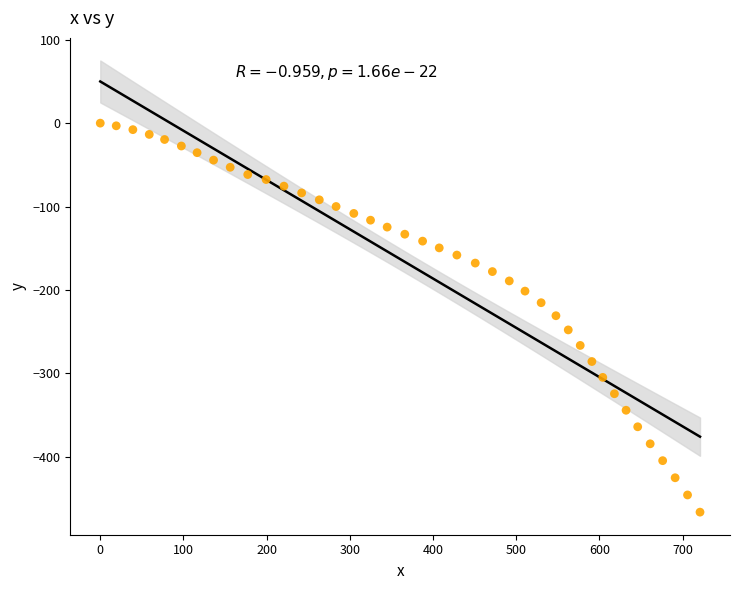

What is the range of X values (max minus min)?

721.0